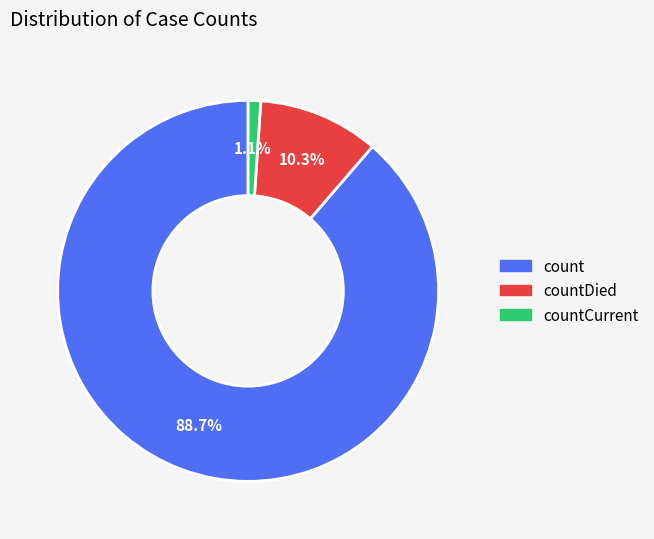

Is there a majority slice in this chart?

Yes